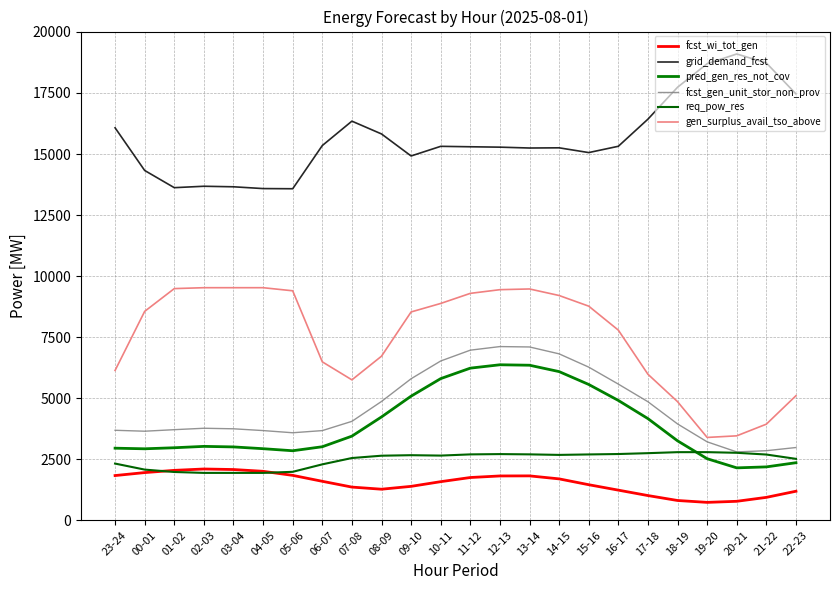

In pred_gen_res_not_cov, how many points are lower than both neighbors (excluding endpoints)?

3